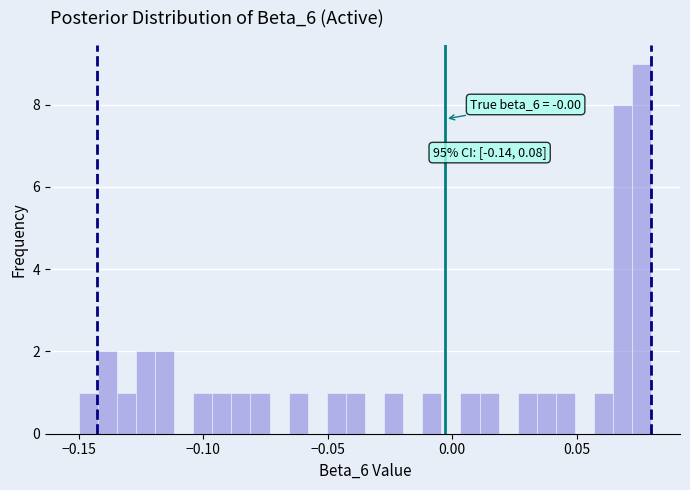

Read against the x-axis, roughly where is the centre of the tallest bar?

0.075